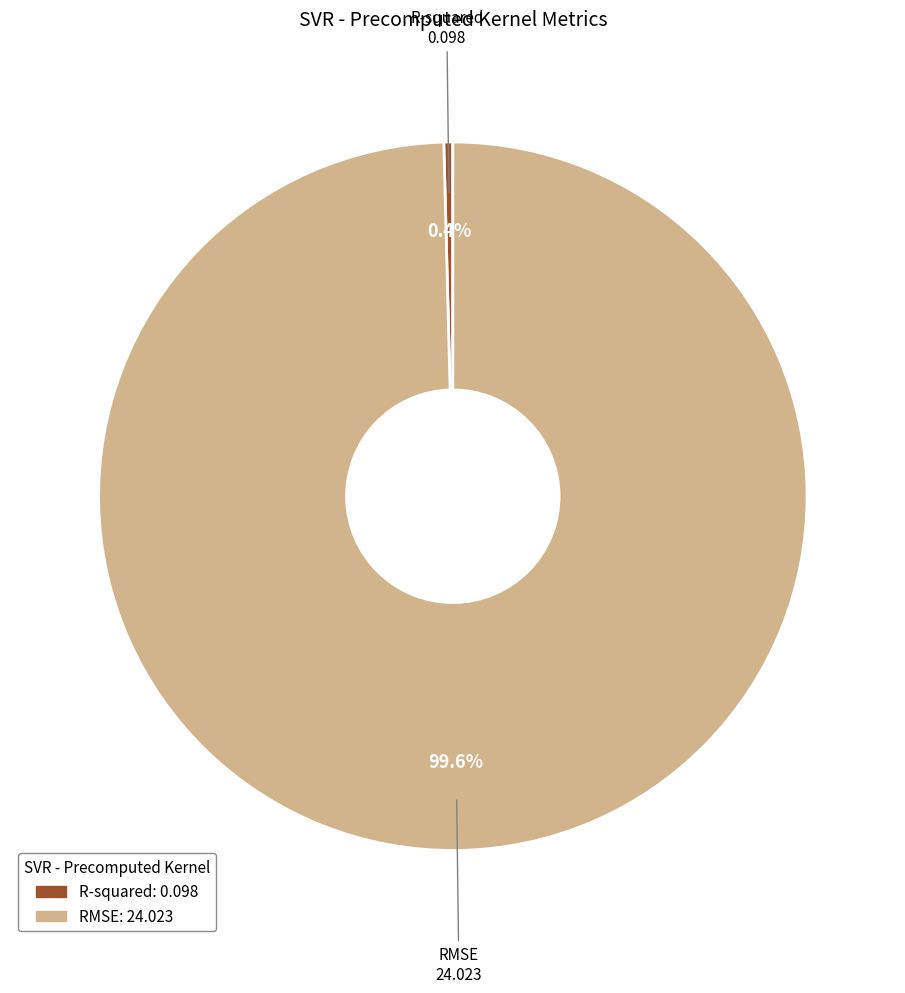

Is there any slice that represents more than half of the pie?

Yes